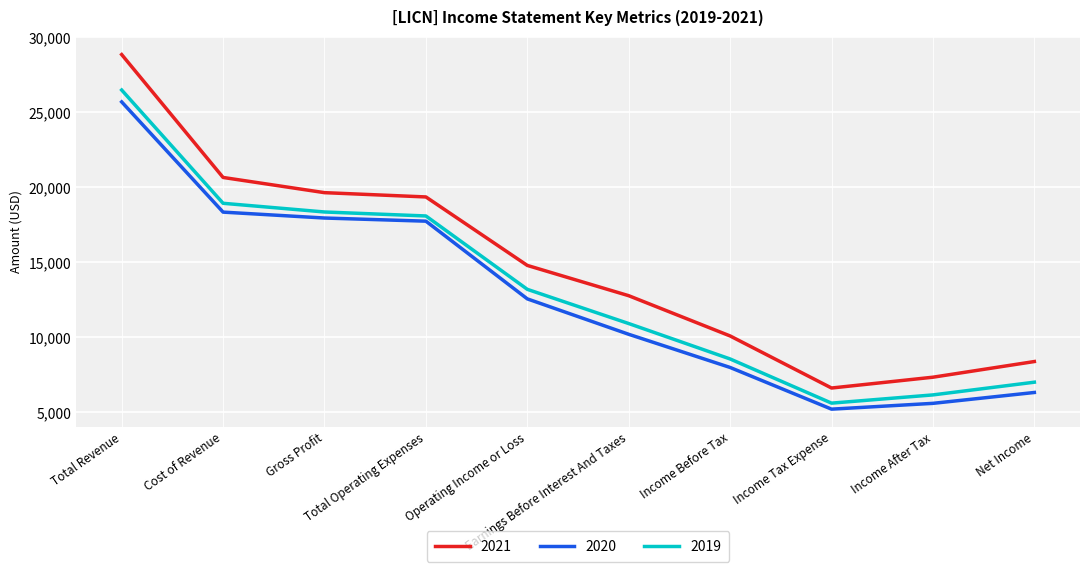

True or false: 2021 has more than 0 points higher than both neighbors.

False